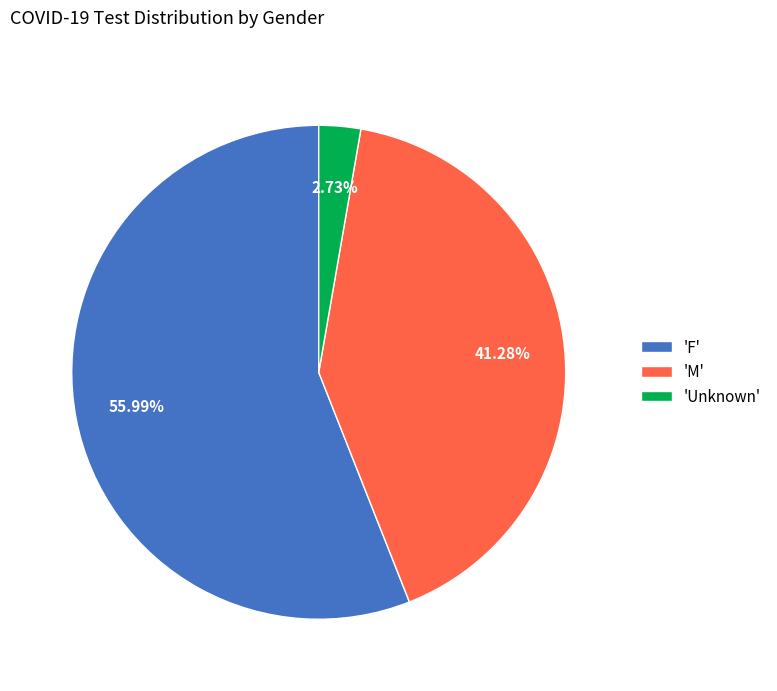

Do 'Unknown' and 'M' together represent more than half of the pie?

No